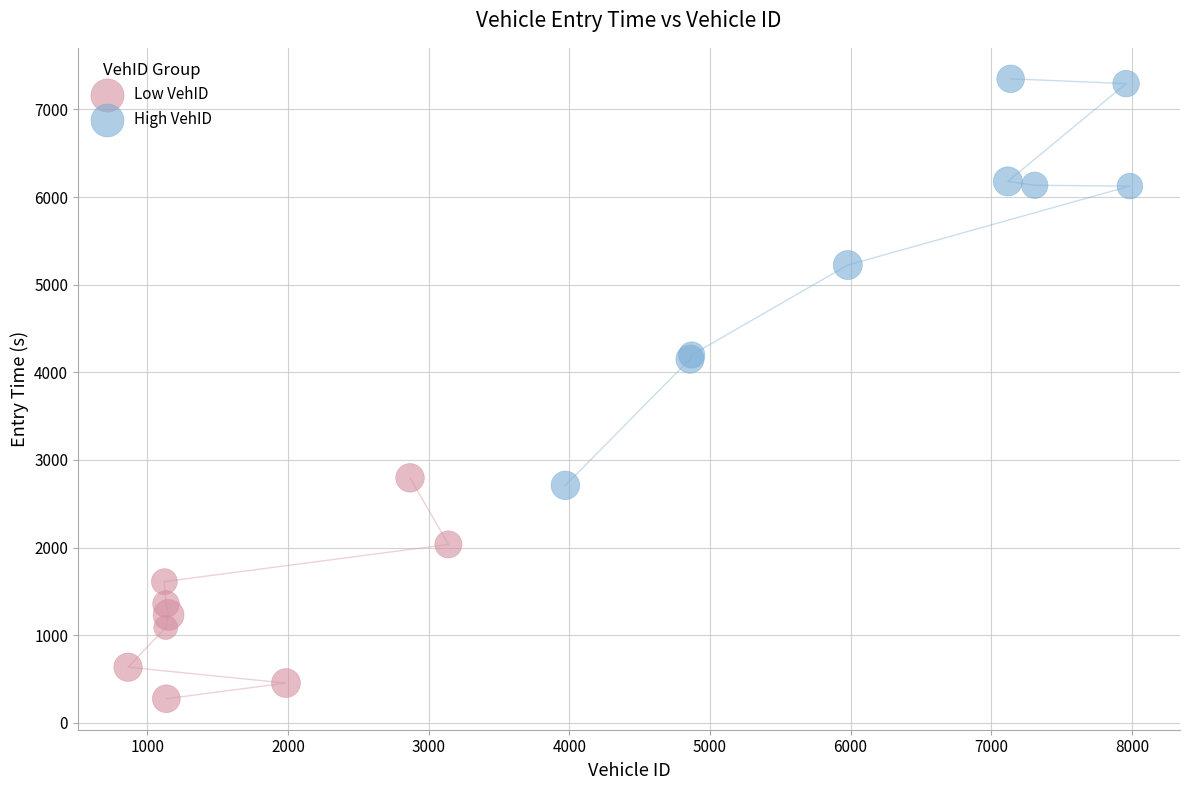

What are all the series names shown in the legend?

Low VehID, High VehID